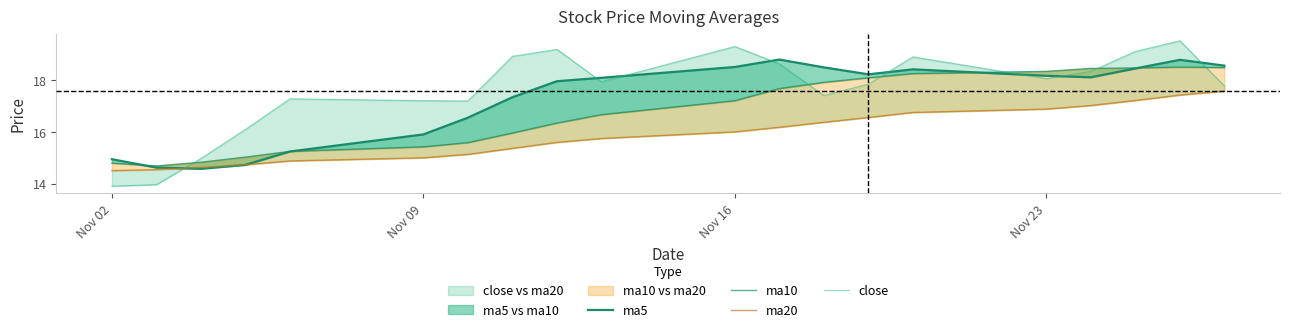

What is the total value across all series at Nov 23?

71.5